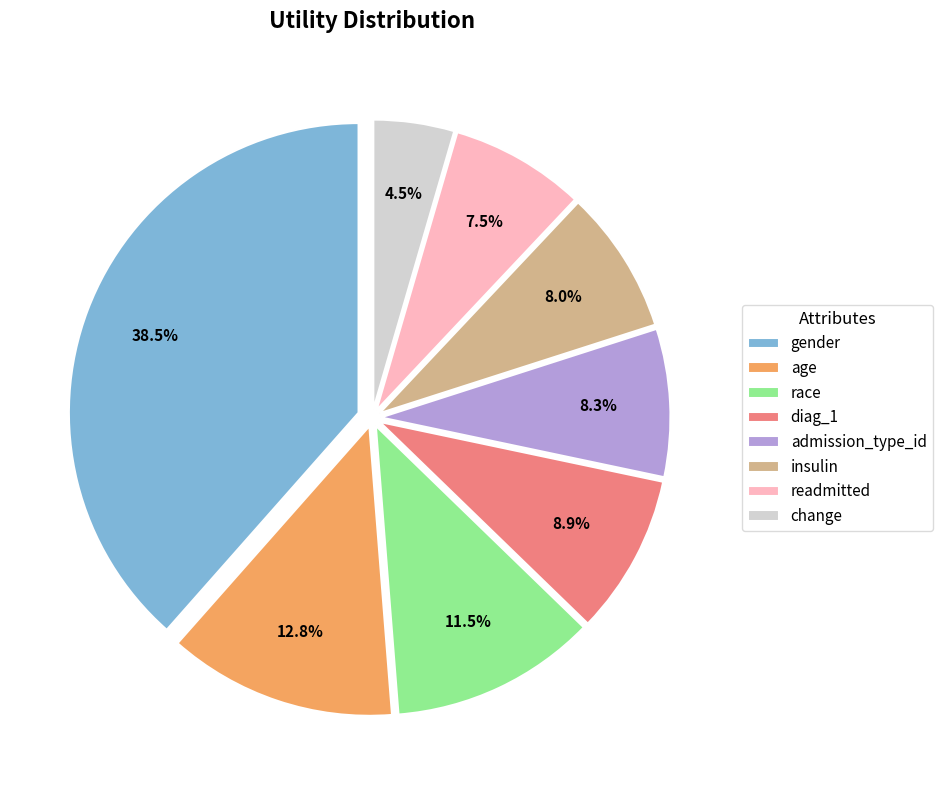

To the nearest percent, what portion does insulin represent?

8%